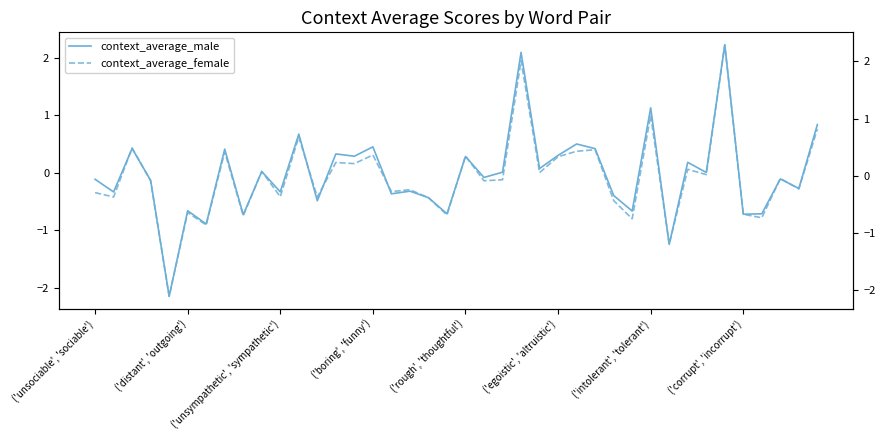

Which category has the highest value across all series?

34